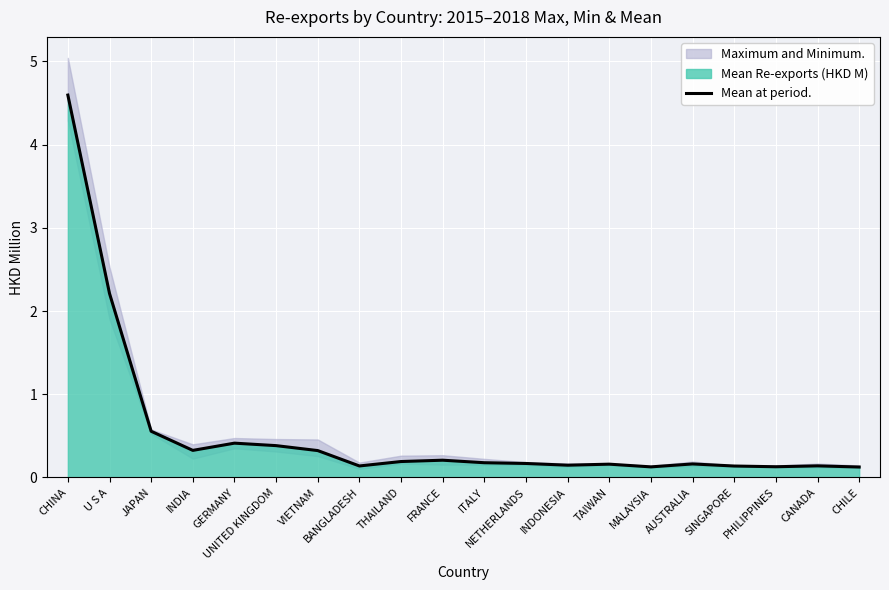

What is the average value?

0.5